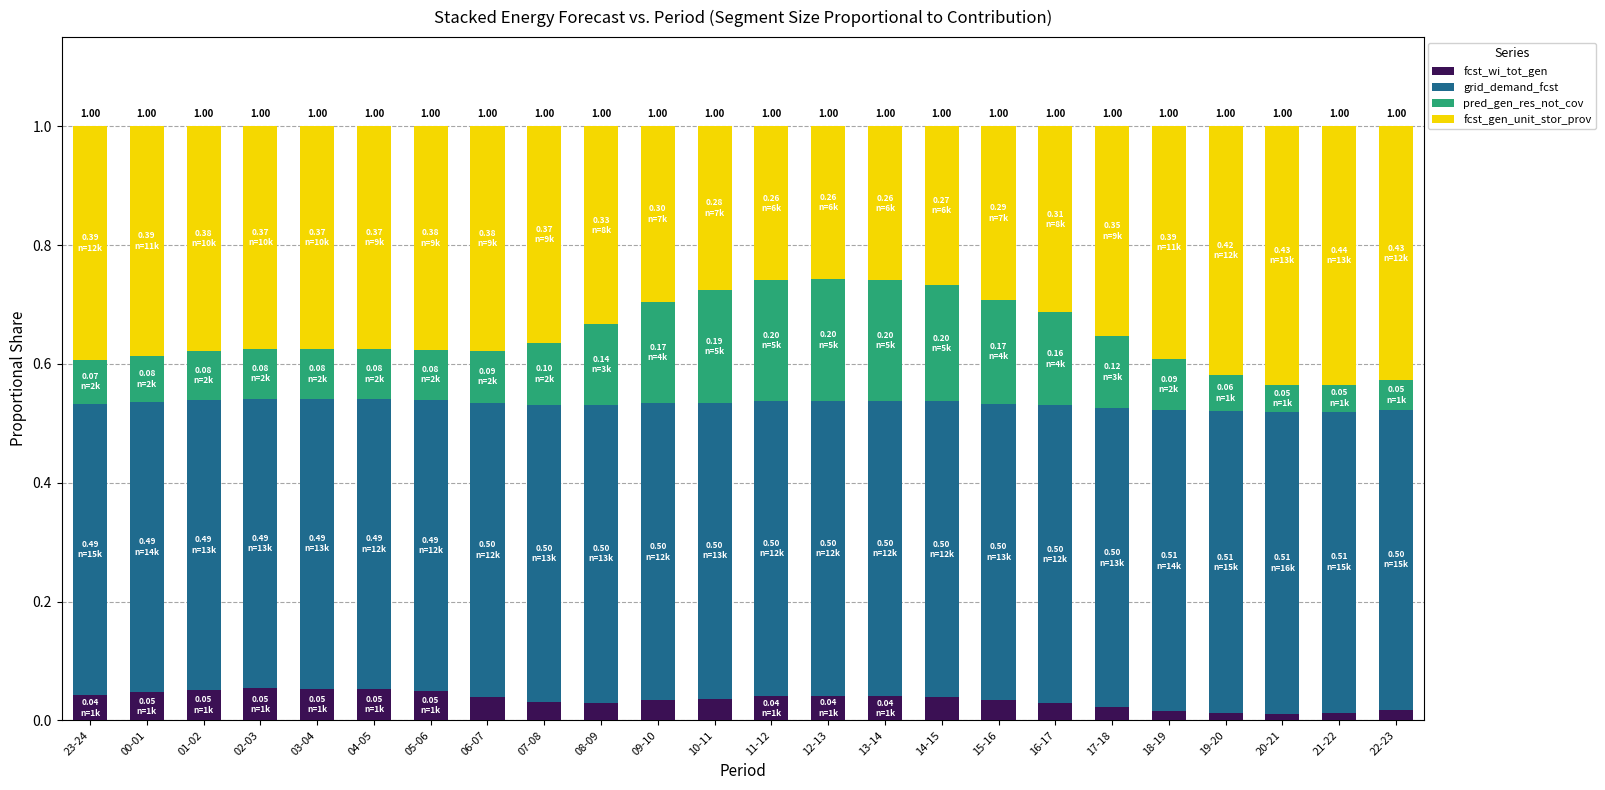

How many bars are there in total?

24